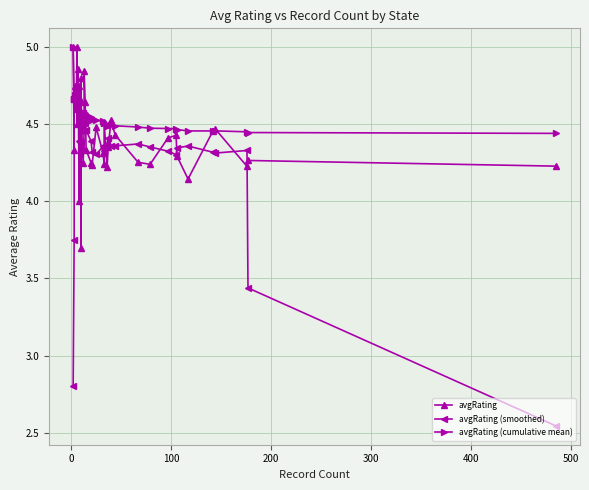

List the series in order of their peak value, highest first.

avgRating, avgRating (cumulative mean), avgRating (smoothed)